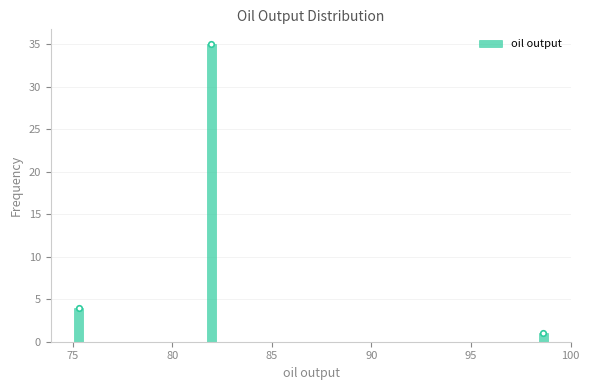

Around what value on the x-axis is the tallest bar? Give the approximate position of its centre, as read against the axis.

82.0